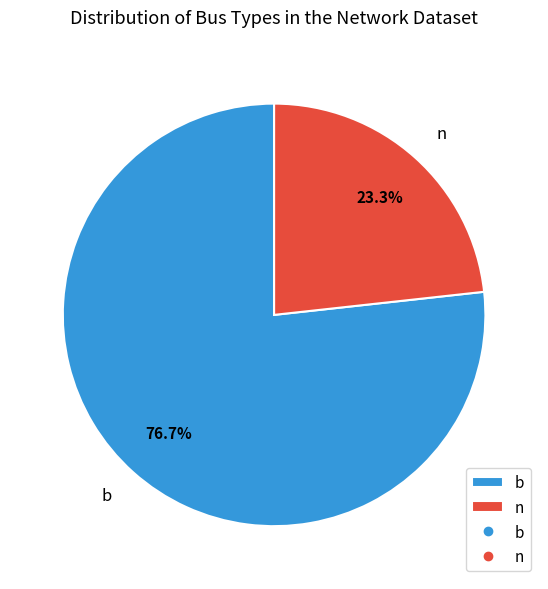

What is the smallest slice in the pie chart?

n